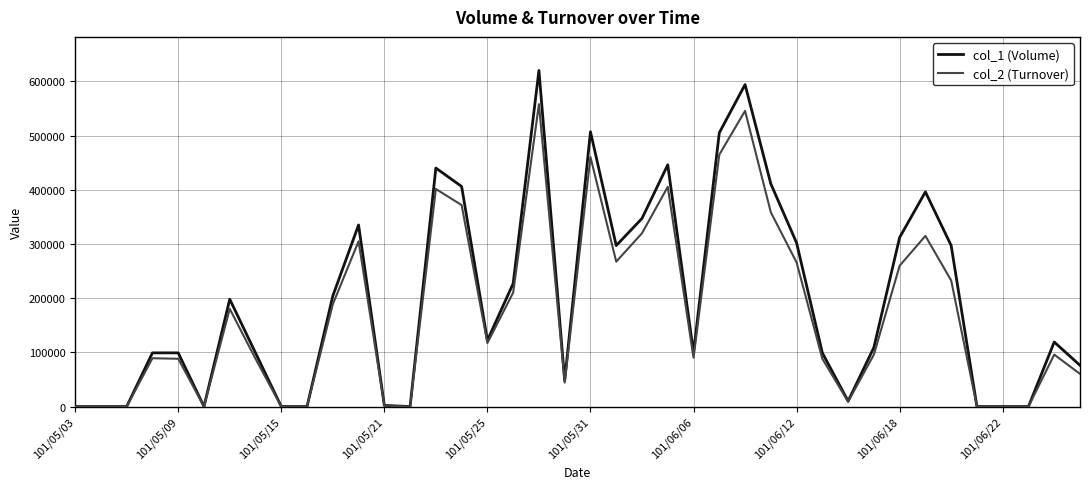

What is the difference between the maximum and minimum values in the col_2 (Turnover) series?

557880